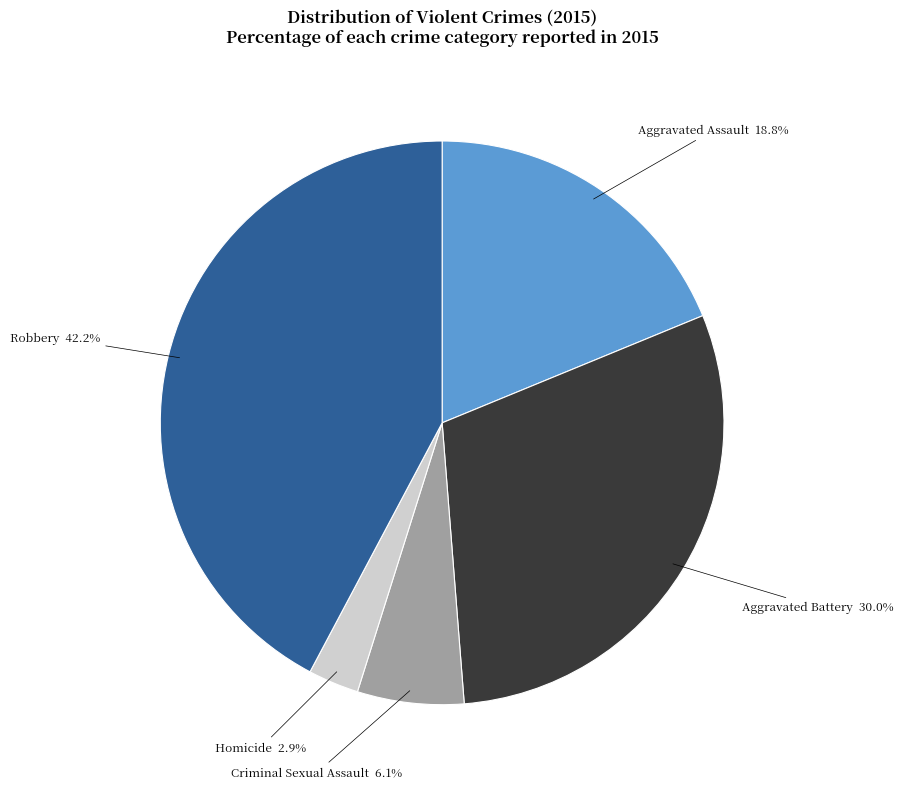

Which has a higher value, Aggravated Assault or Robbery?

Robbery